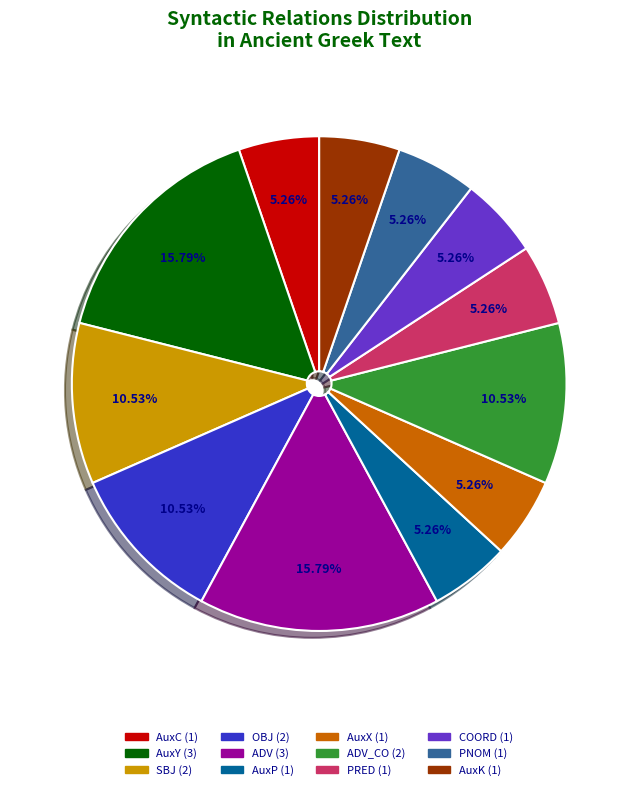

Is there a majority slice in this chart?

No